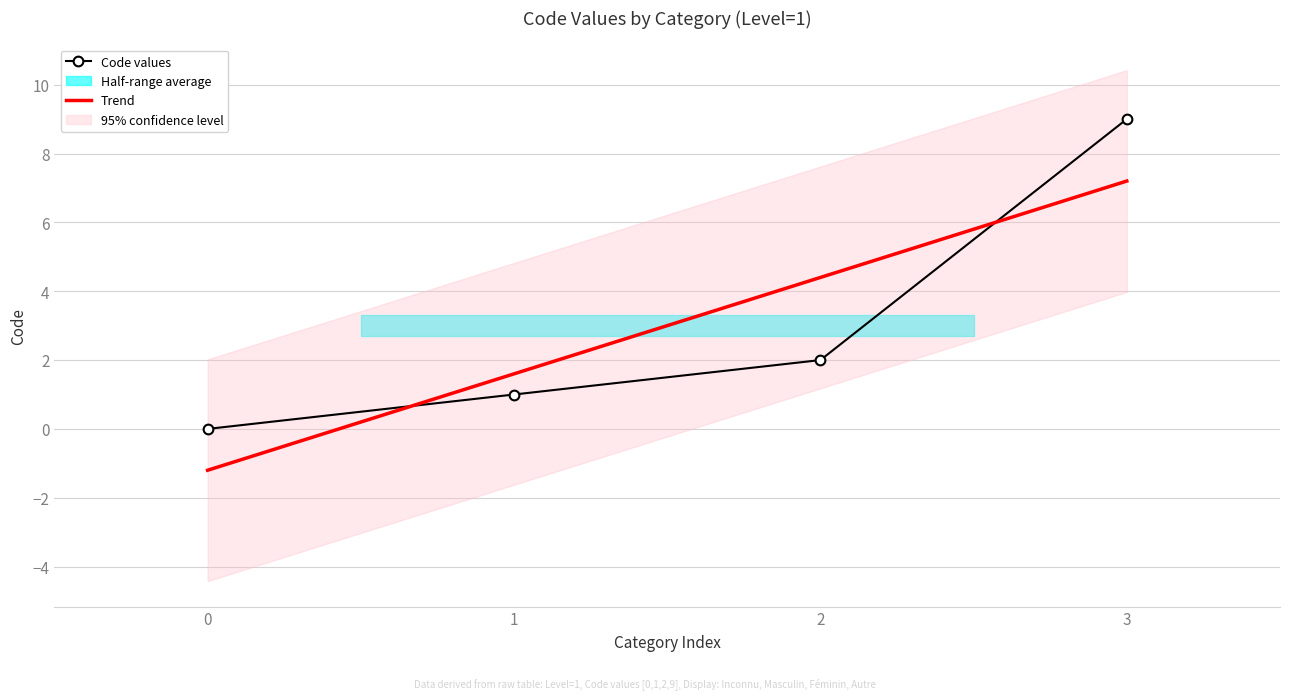

What is the sum of all values?

12